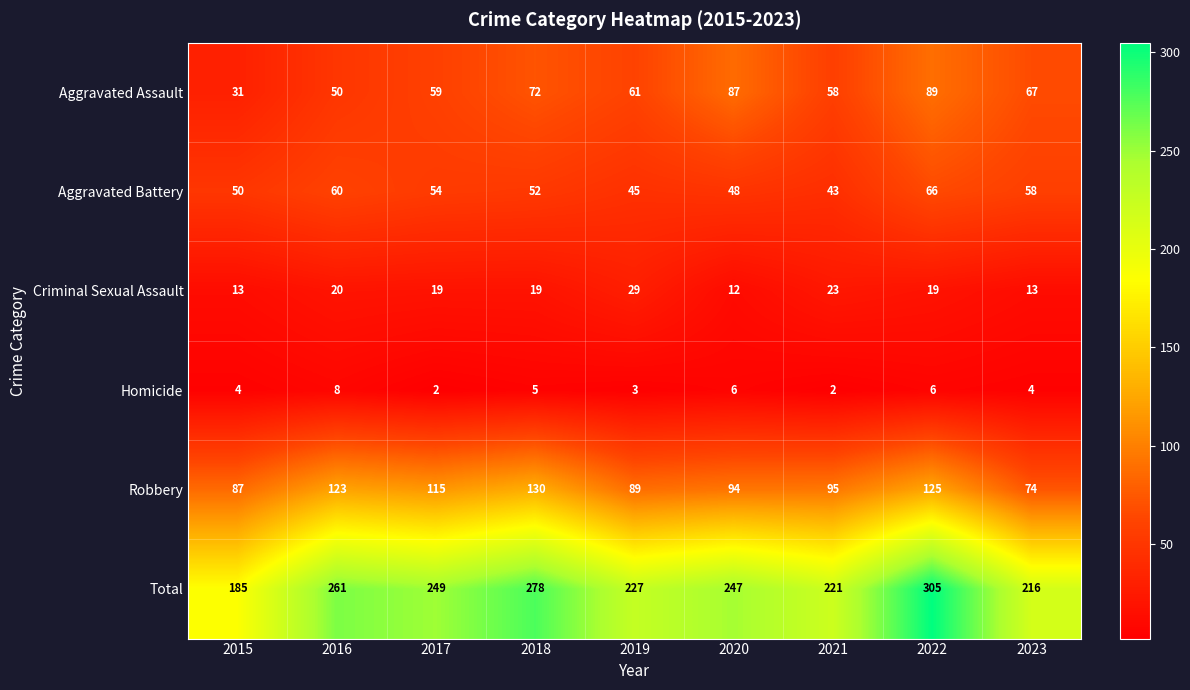

What is the difference between the highest and lowest values at 2016?

253